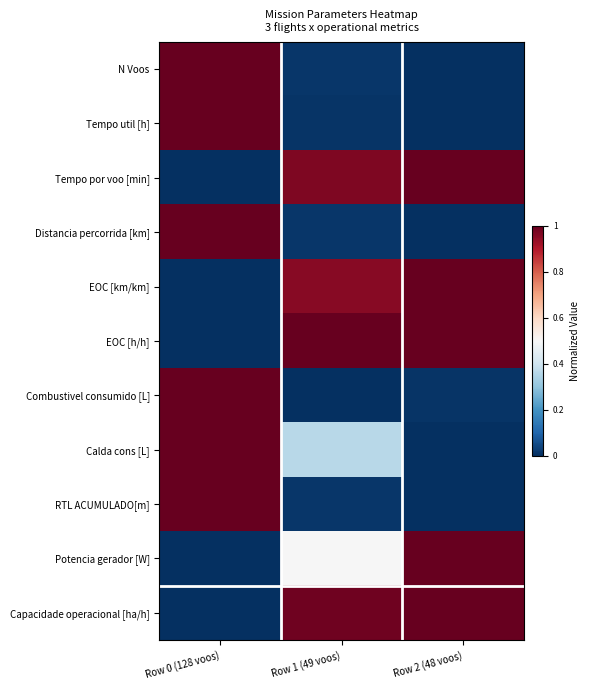

What is the greatest value displayed?

1.0